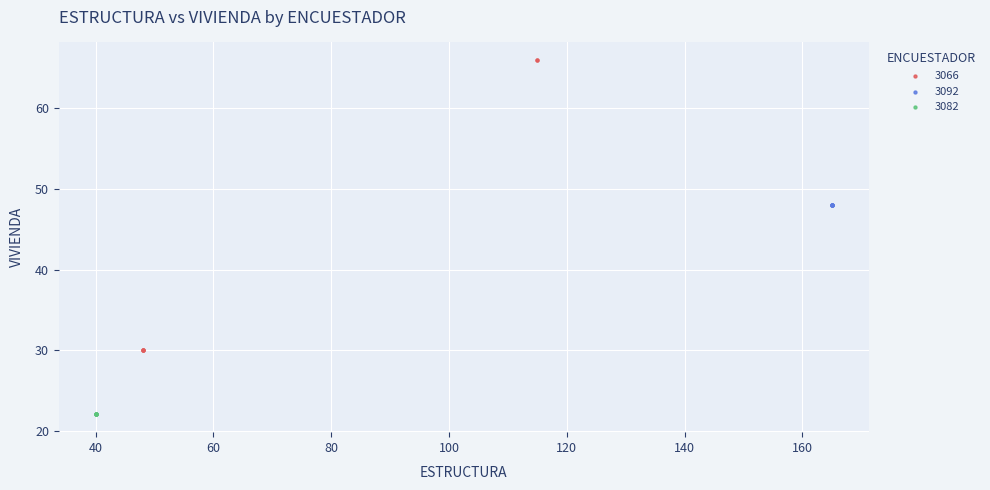

Which series contains the lowest Y value?

3082